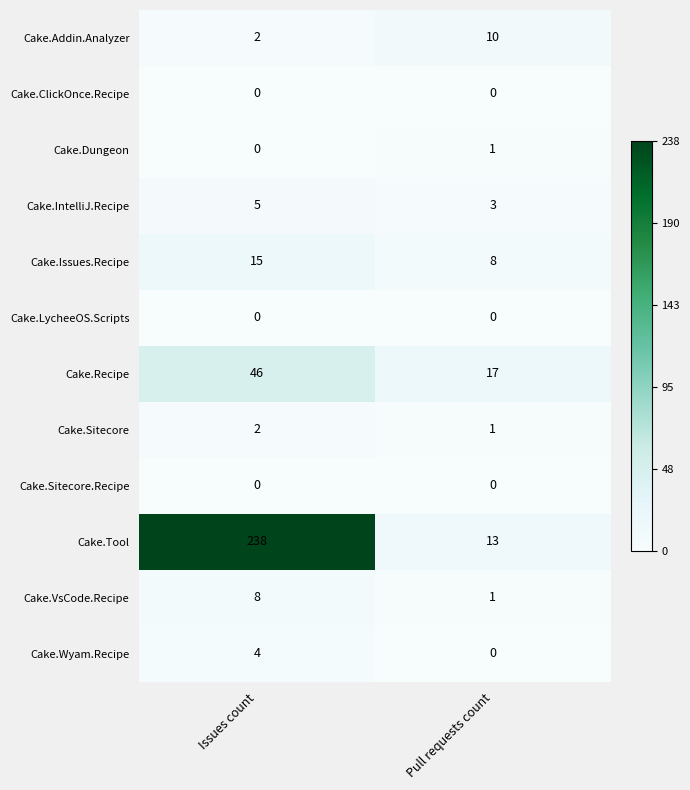

Reading left to right, transcribe all the data shown in this chart.

Cake.Addin.Analyzer: 2	10
Cake.ClickOnce.Recipe: 0	0
Cake.Dungeon: 0	1
Cake.IntelliJ.Recipe: 5	3
Cake.Issues.Recipe: 15	8
Cake.LycheeOS.Scripts: 0	0
Cake.Recipe: 46	17
Cake.Sitecore: 2	1
Cake.Sitecore.Recipe: 0	0
Cake.Tool: 238	13
Cake.VsCode.Recipe: 8	1
Cake.Wyam.Recipe: 4	0